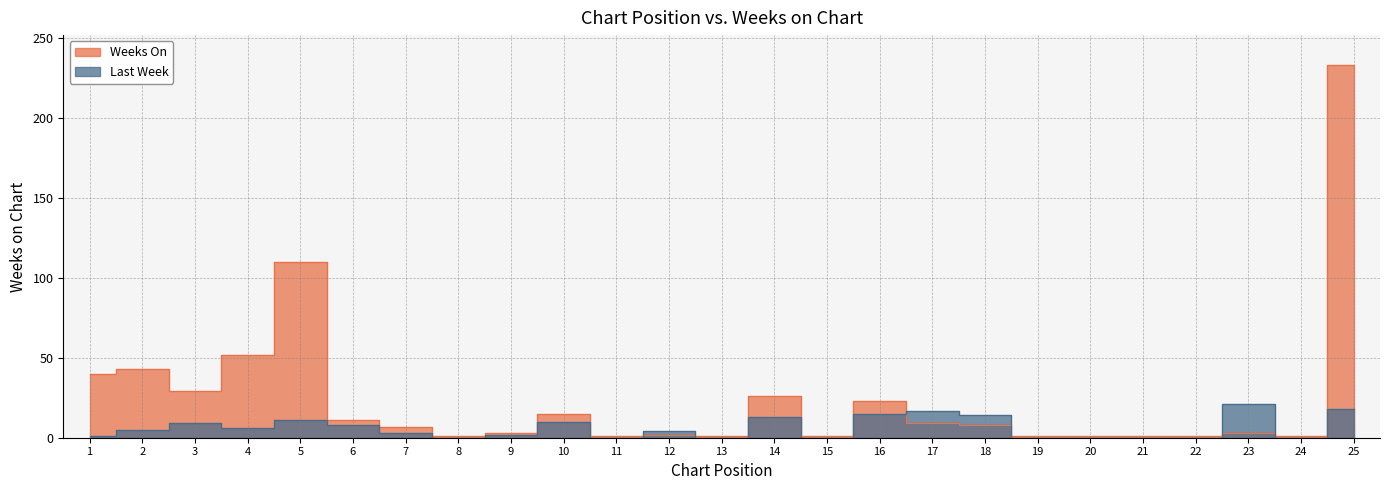

At which category does the chart reach its peak across all series?

25